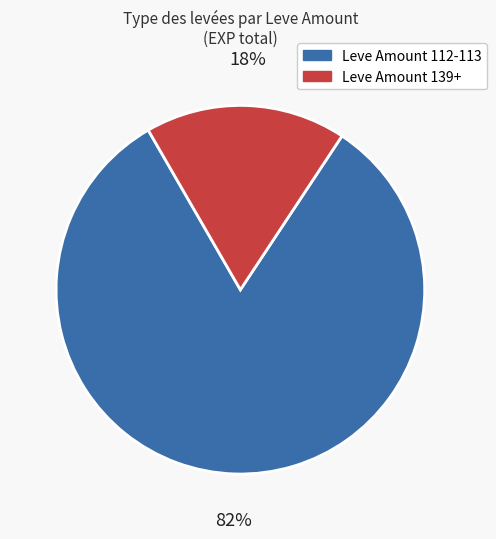

To the nearest percent, what is the average slice percentage?

50%